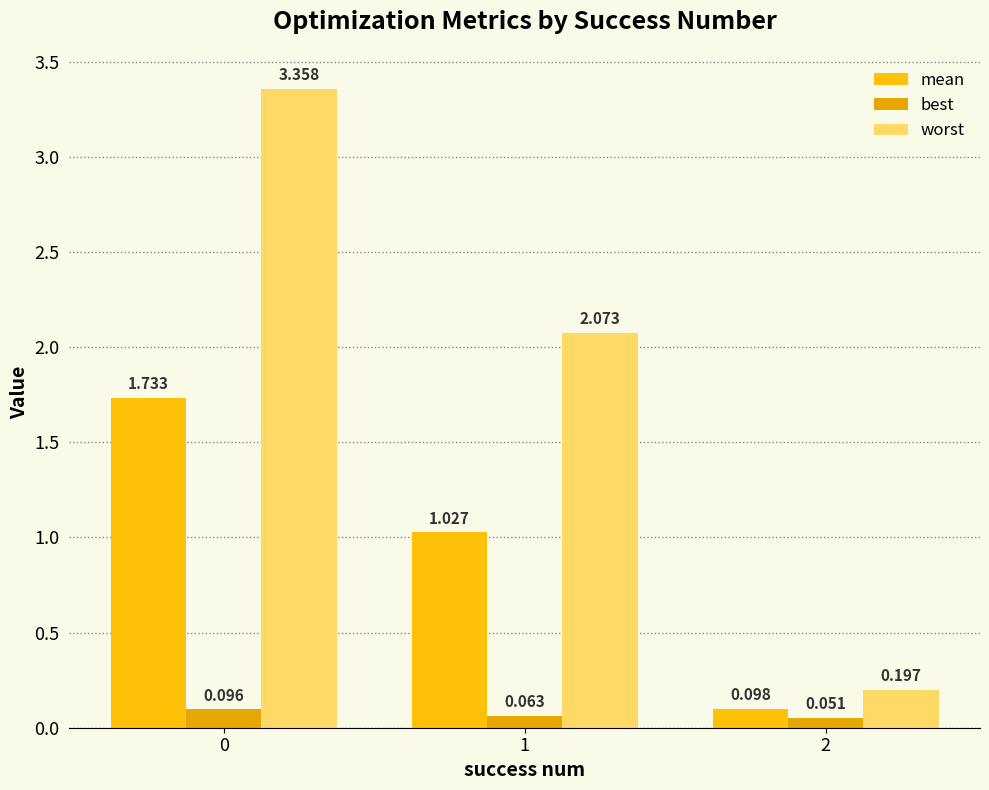

What value does the best series have at 2?

0.1